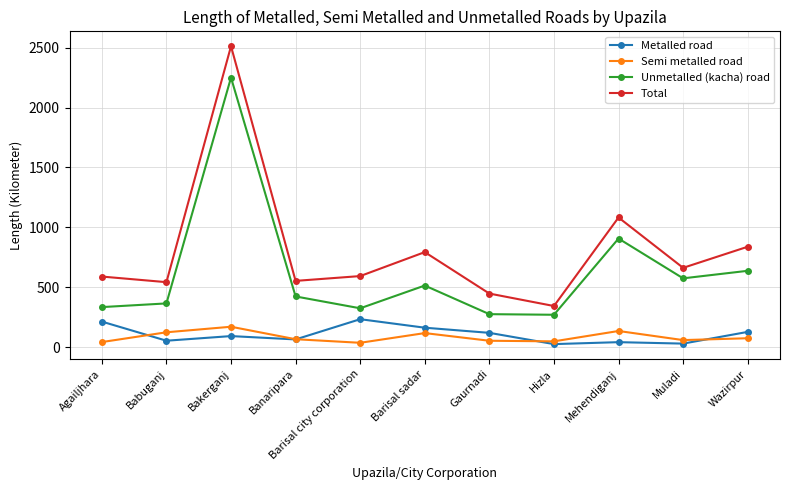

What is the difference between the maximum and minimum values in the Metalled road series?

208.0